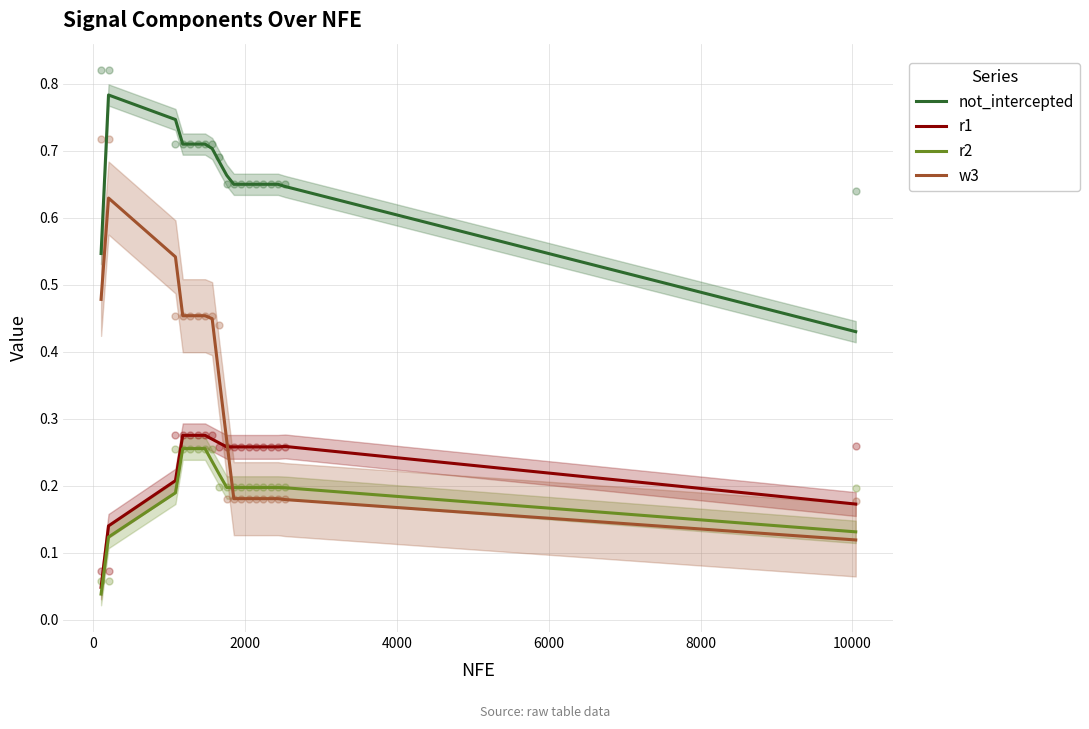

Which series contains the lowest Y value?

r2